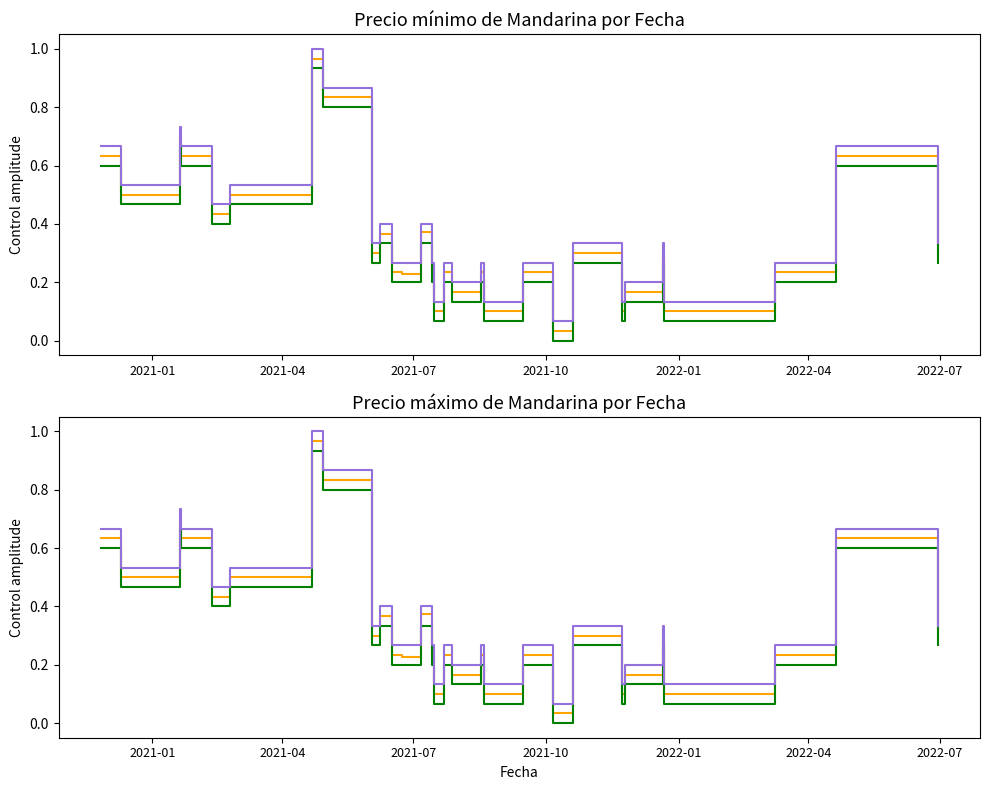

True or false: Precio minimo and Precio maximo intersect in this chart.

False